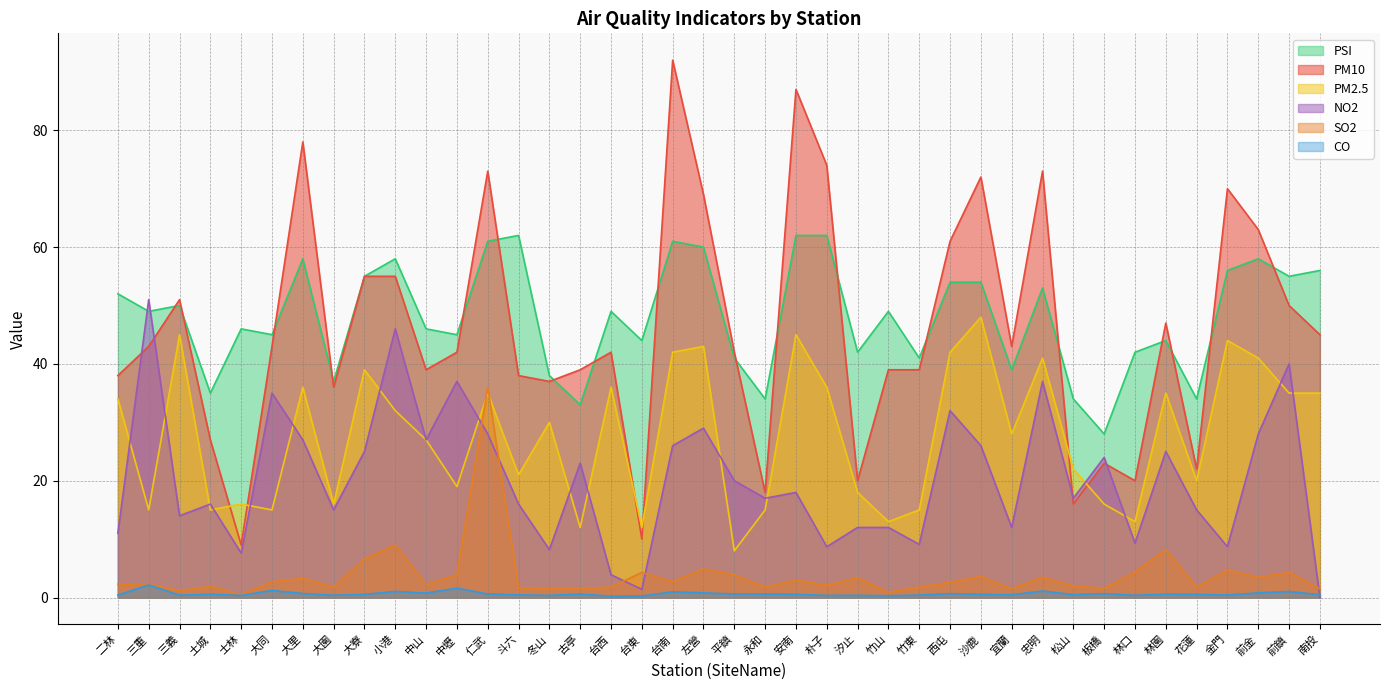

At which label is NO2 closest to 25?

大寮